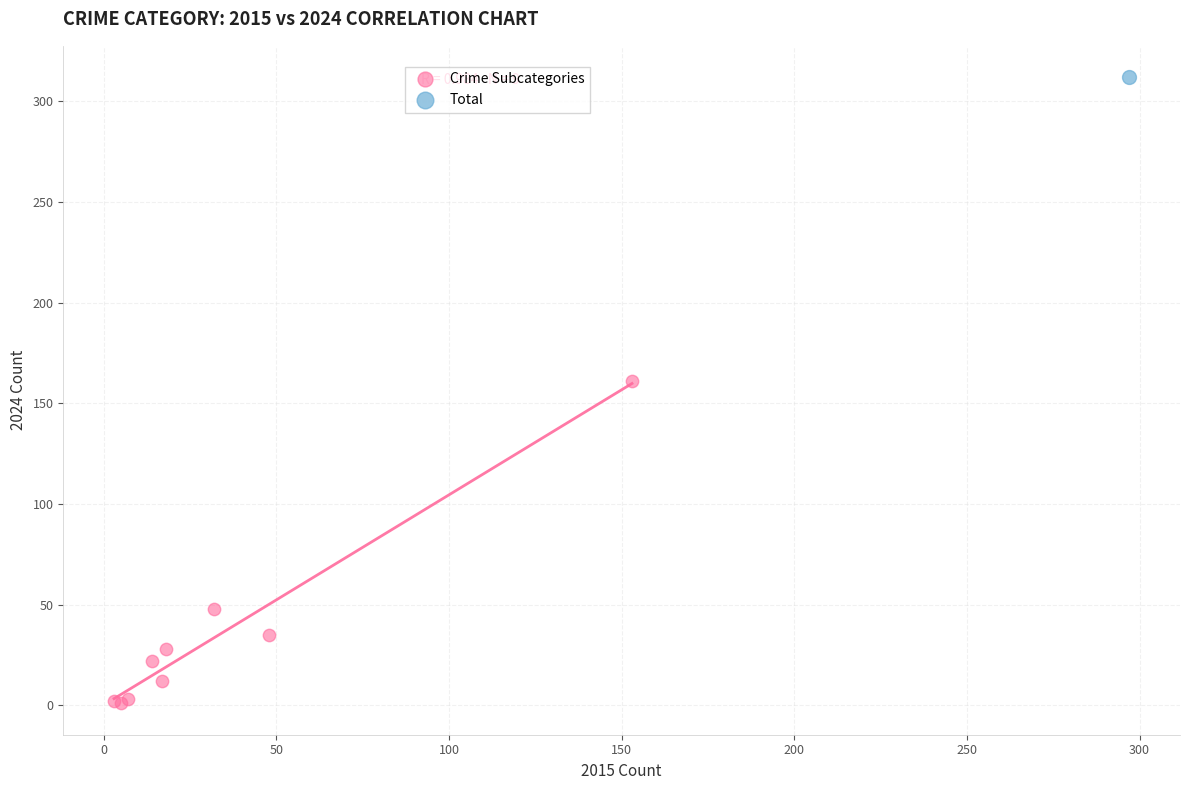

What are all the series names shown in the legend?

Crime Subcategories, Total